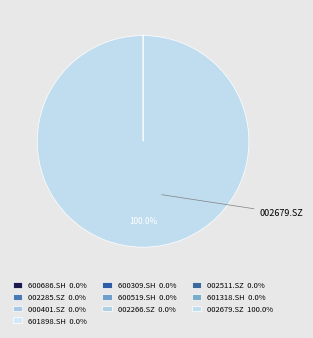

What portion of the pie excludes 002511.SZ?

100.0%